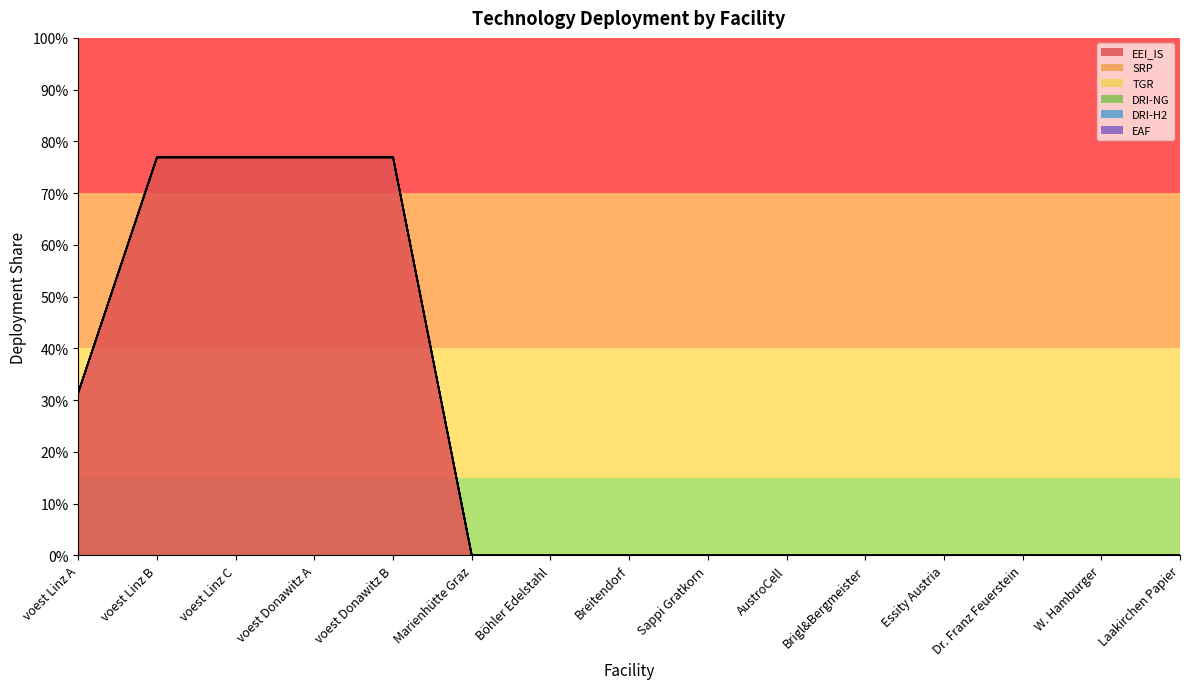

True or false: DRI-NG and TGR intersect in this chart.

False